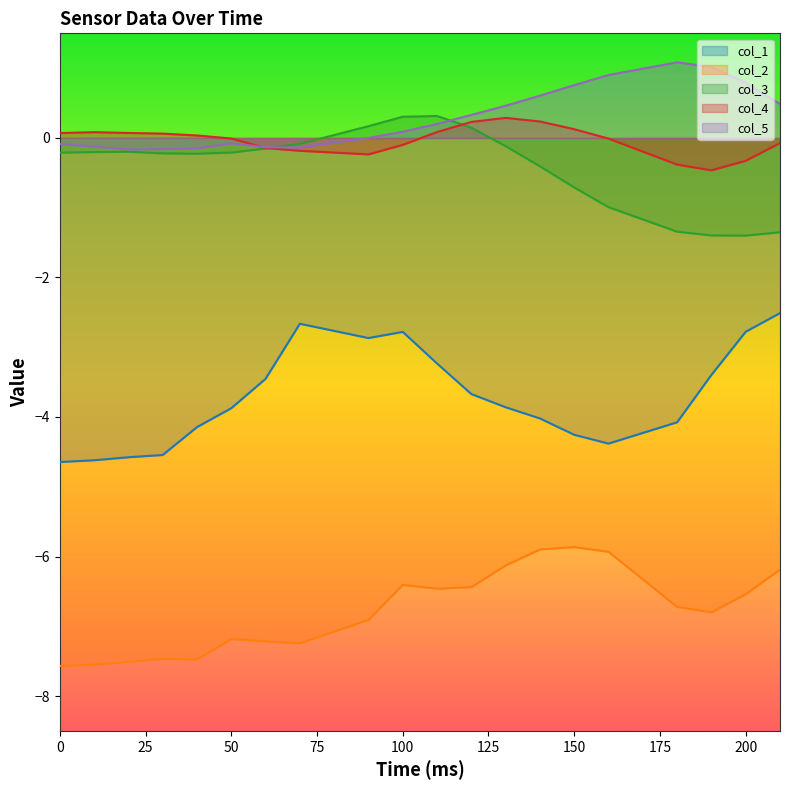

Is it true that col_1 equals -4.6 at 0?

True